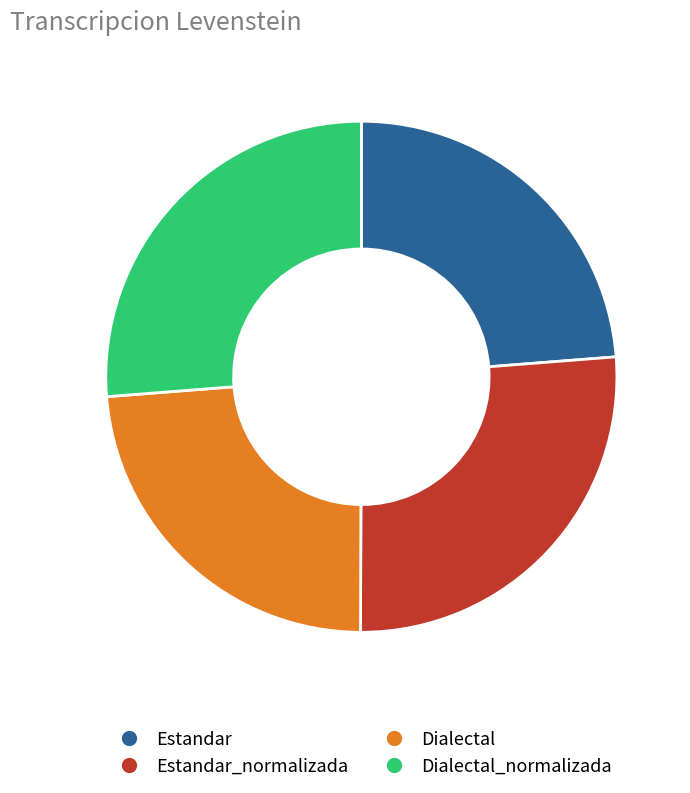

Is there a majority slice in this chart?

No